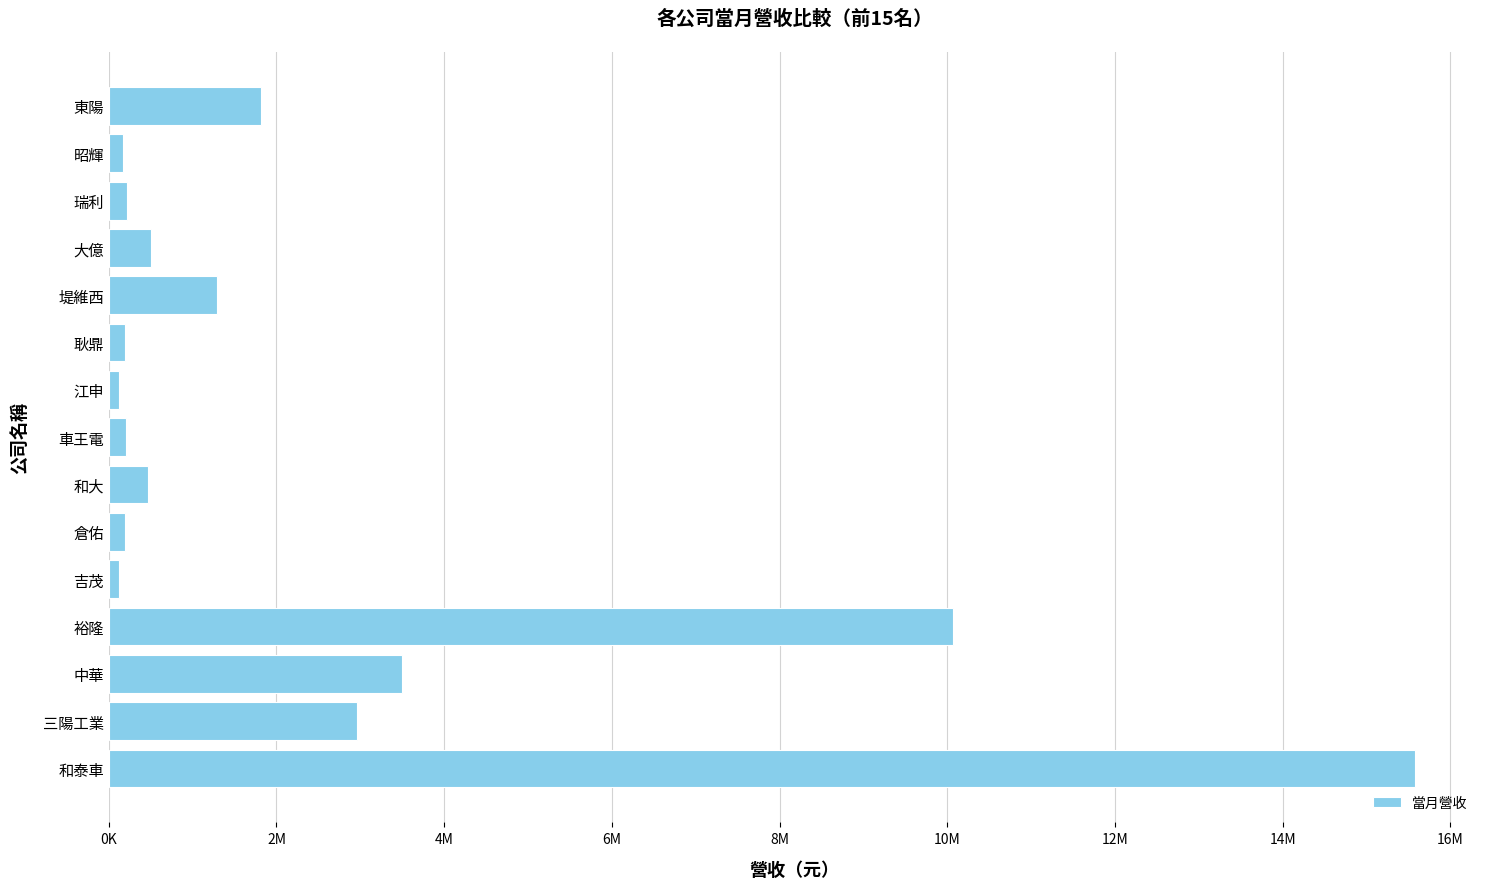

Are the bars horizontal?

Yes